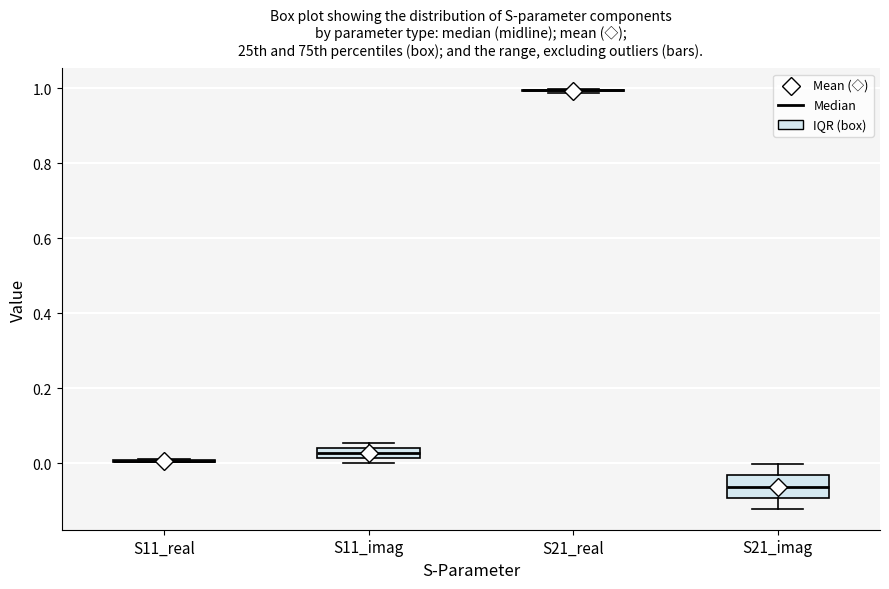

Which box is the tallest, from its lower edge to its upper edge?

S21_imag